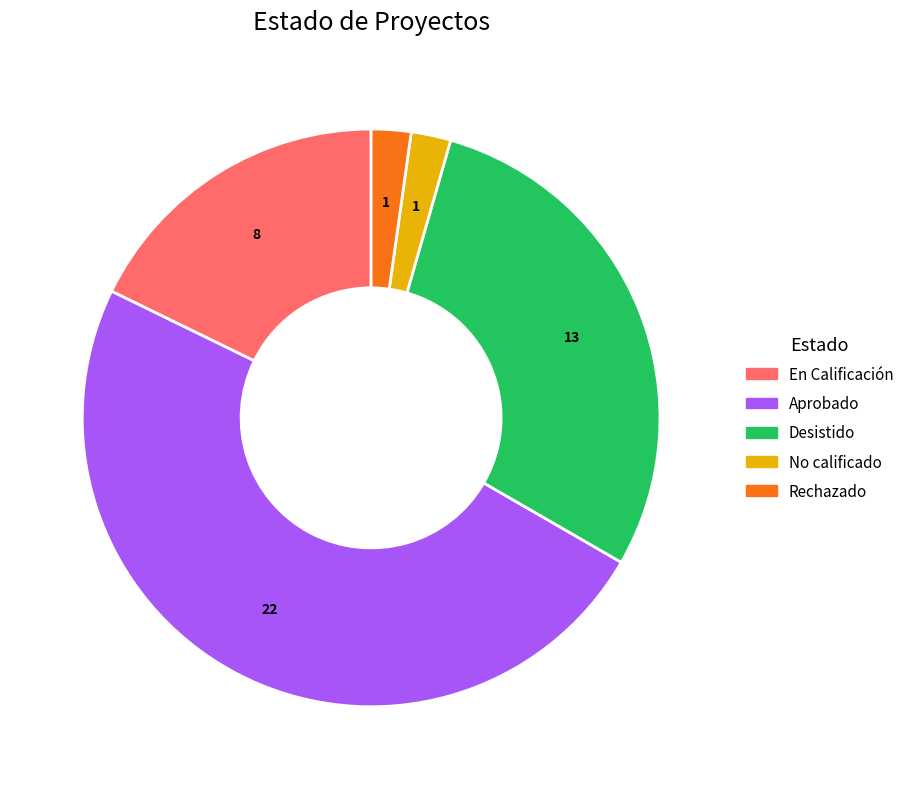

What is the largest slice in the pie chart?

Aprobado